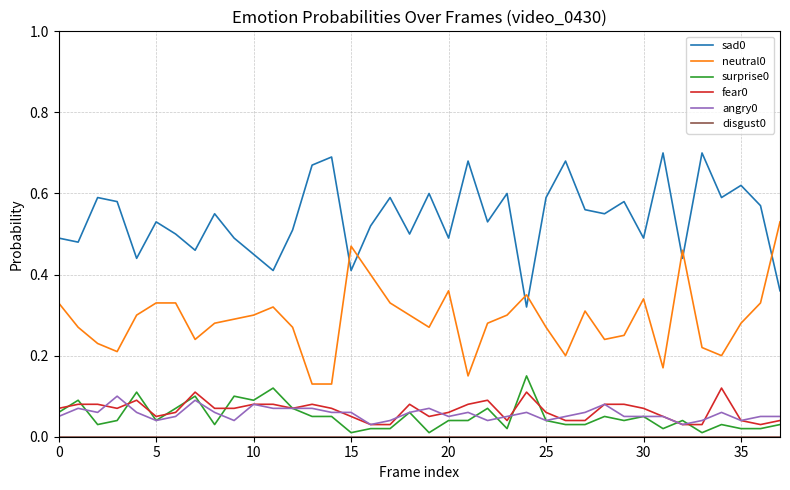

True or false: sad0 and fear0 intersect in this chart.

False